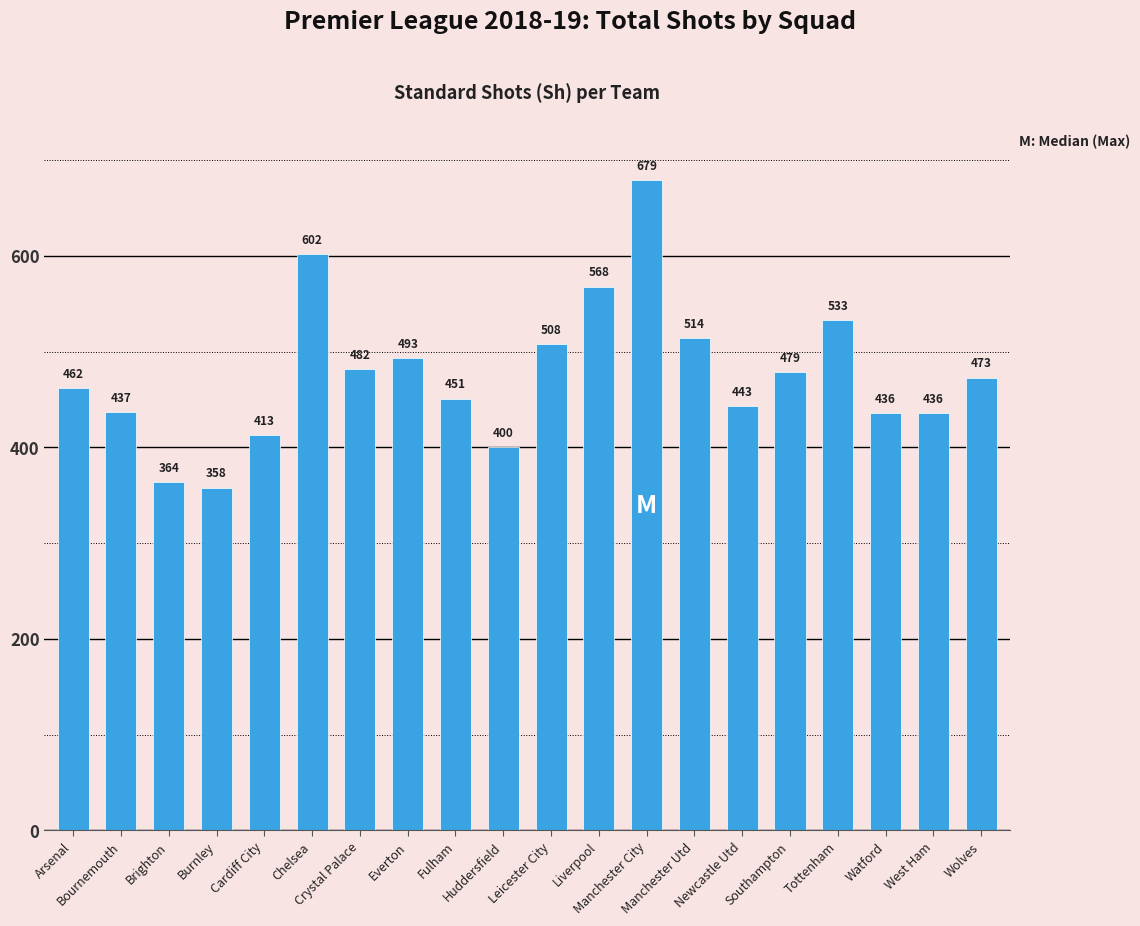

Does the chart contain any negative values?

No